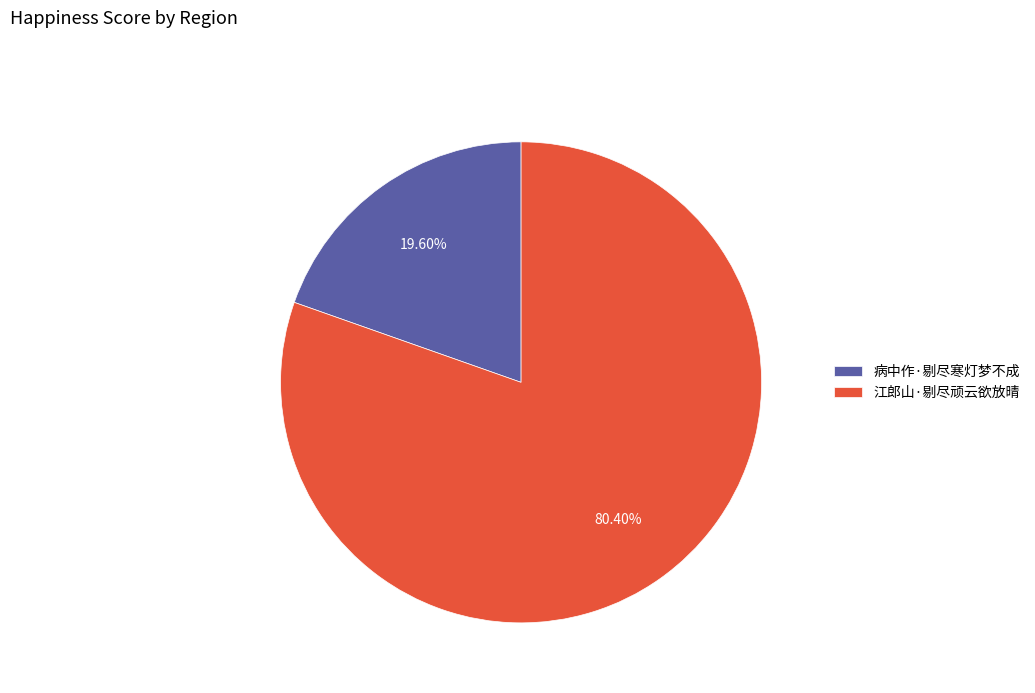

Count the number of slices in the pie.

2